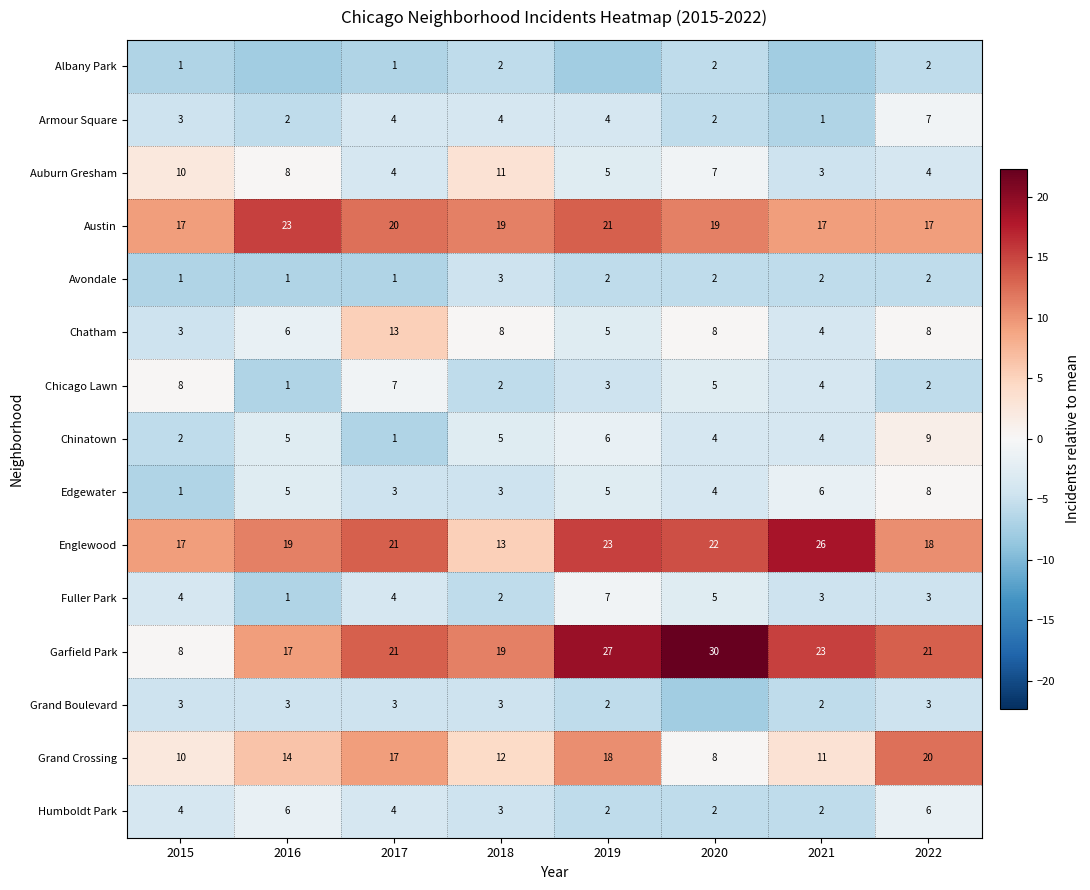

At which category does the chart reach its minimum across all series?

2016